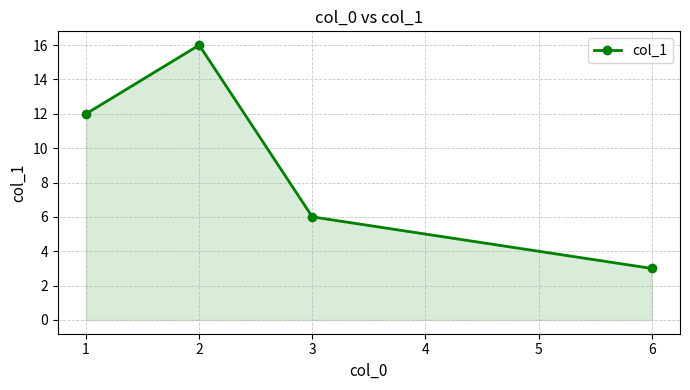

What is the value of the 4th point from the left?

3